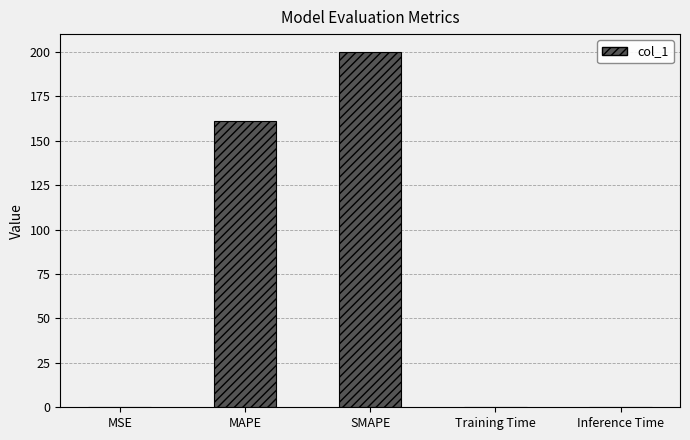

How many categories are shown in the chart?

5